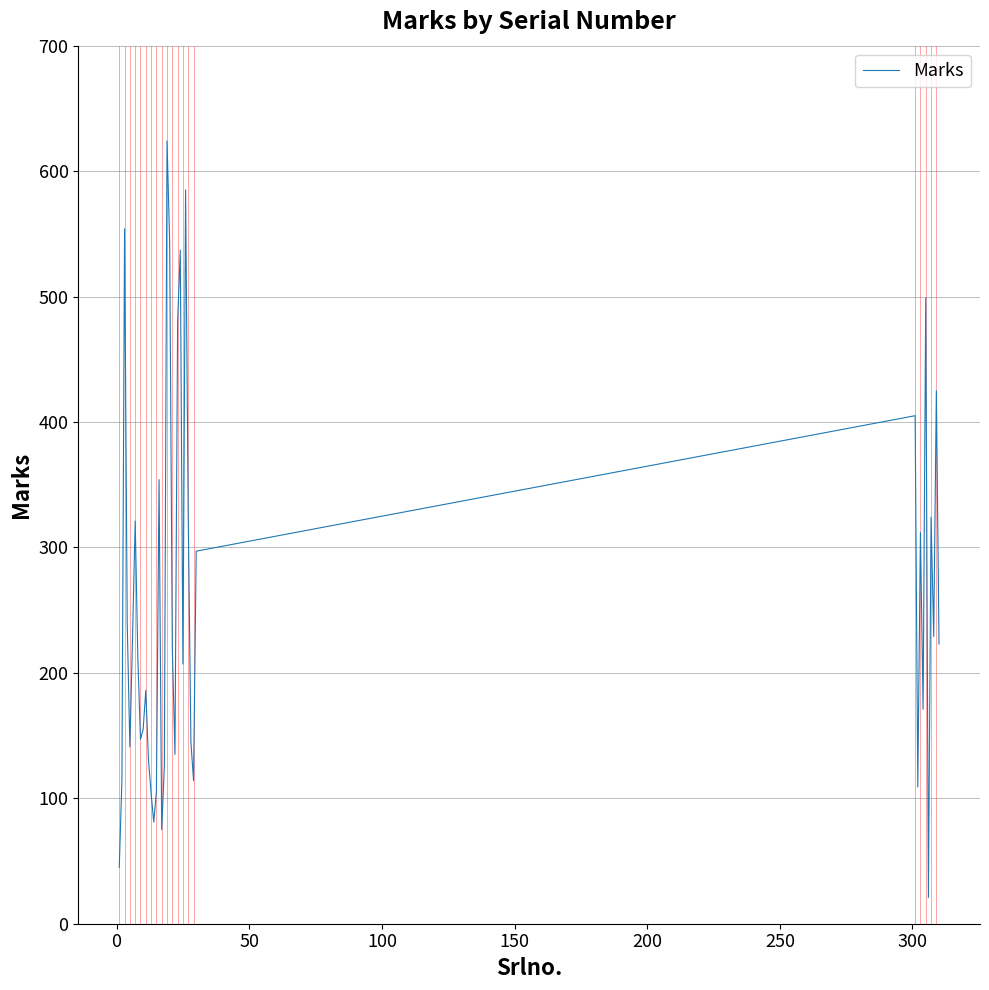

What is the difference between the maximum and minimum values?

603